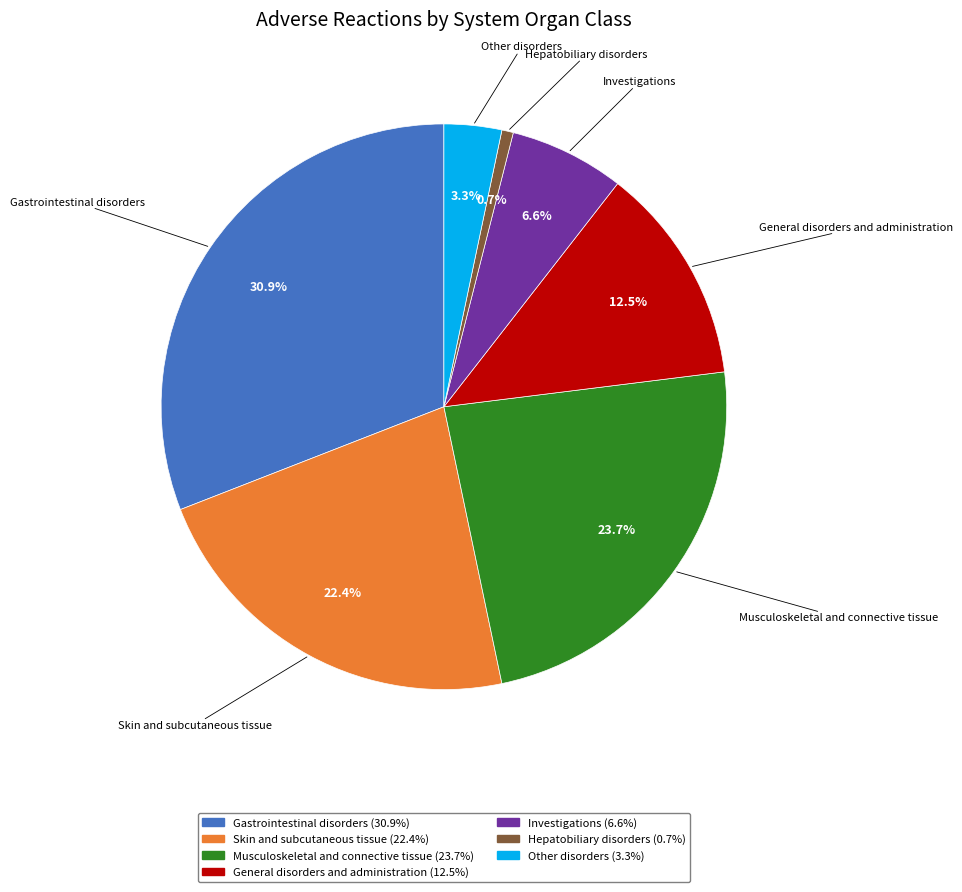

Does Skin and subcutaneous tissue account for over 50% of the chart?

No